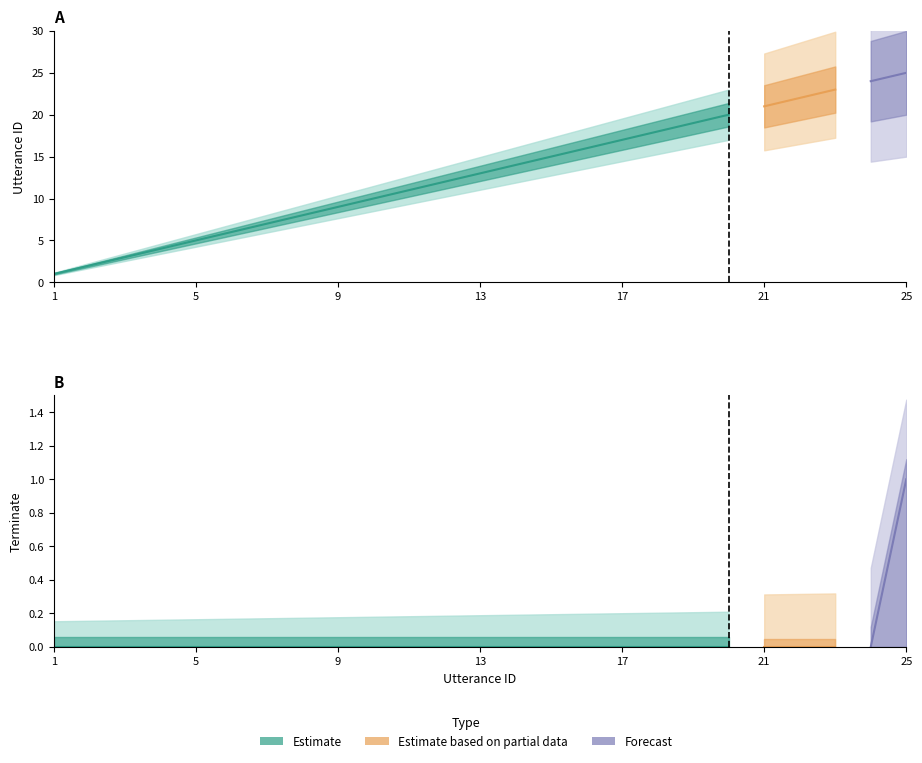

Rank the series by their maximum value, from highest to lowest.

utterance_id, terminate